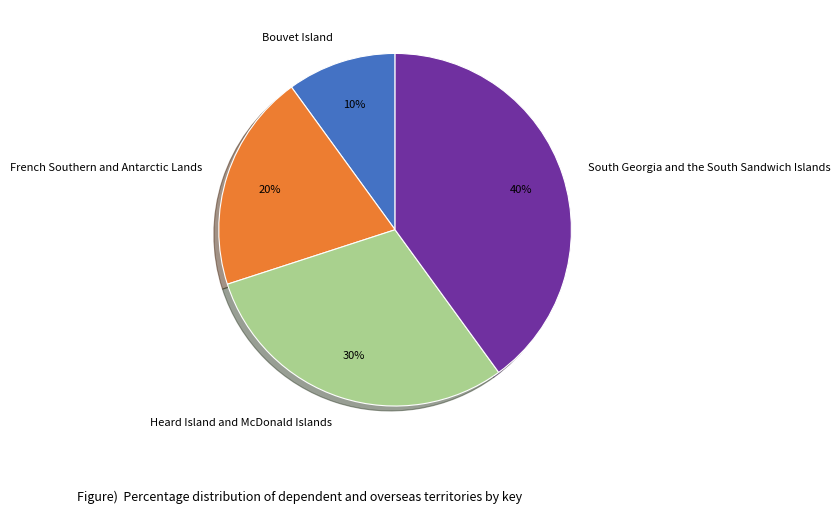

To the nearest percent, what is the combined percentage of French Southern and Antarctic Lands and Heard Island and McDonald Islands?

50%